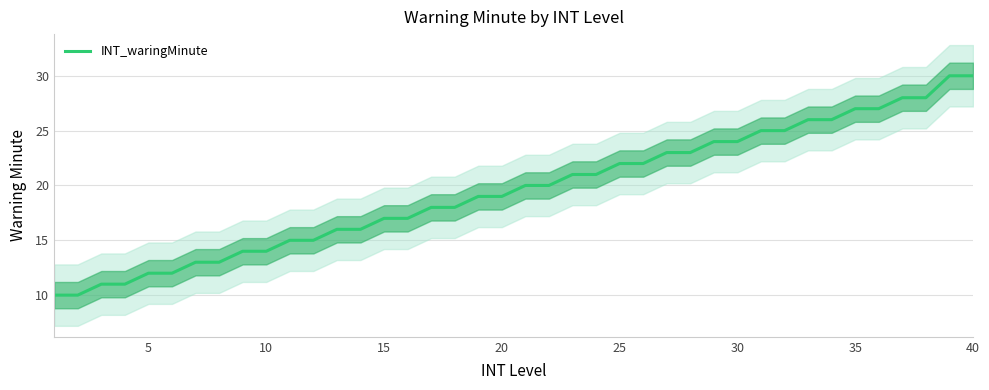

What is the highest value of the INT_waringMinute series?

30